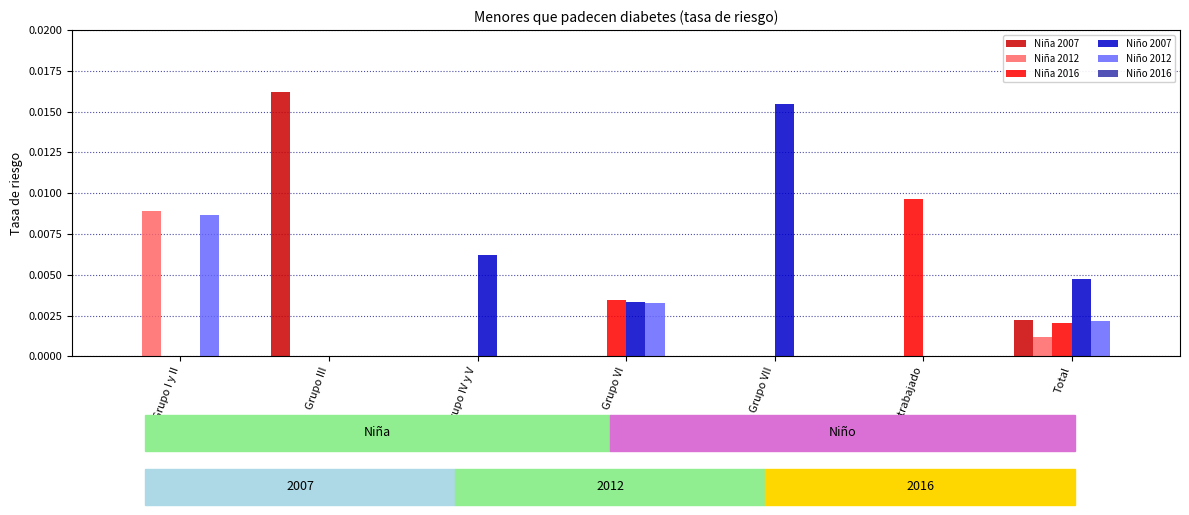

Are the bars horizontal?

No